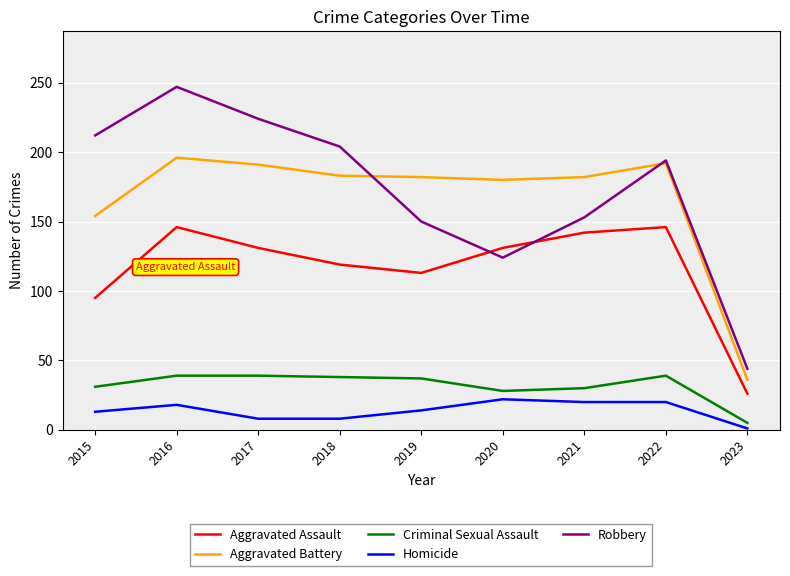

What is the lowest value of the Homicide series?

1